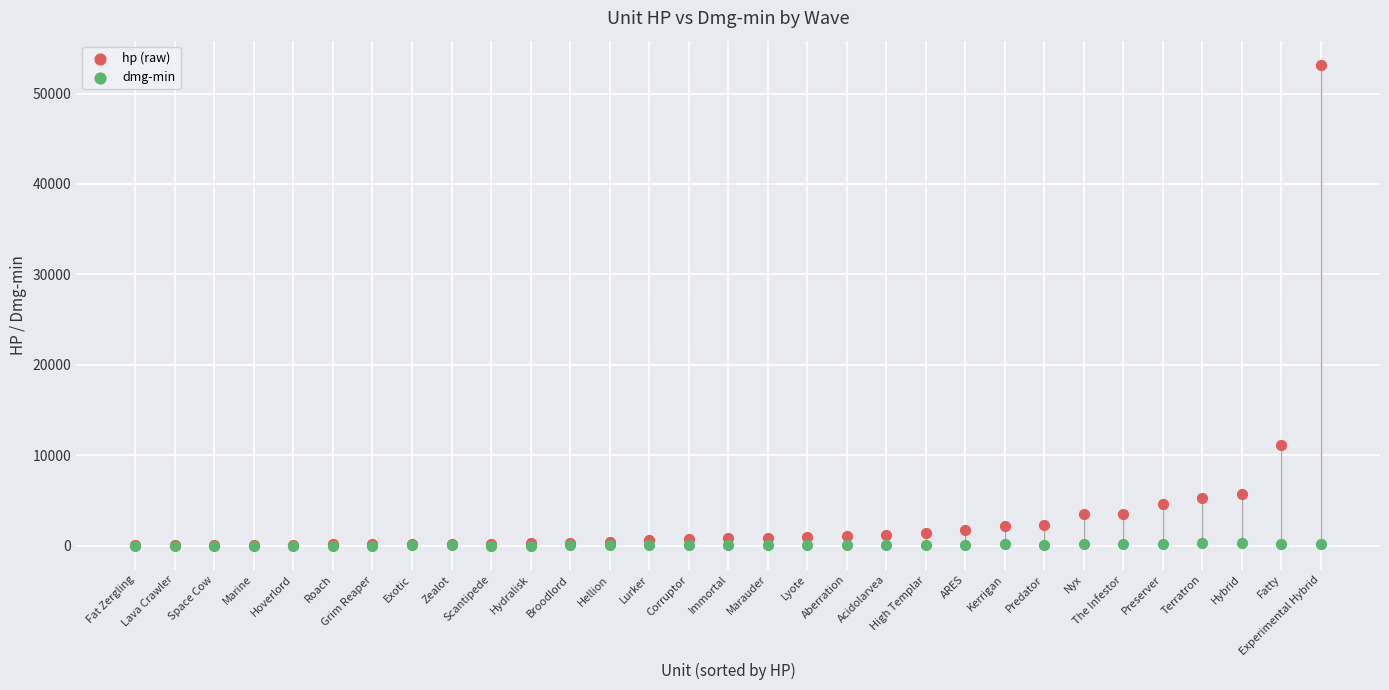

In the hp (raw) series, what Y value is closest to 26613?

11094